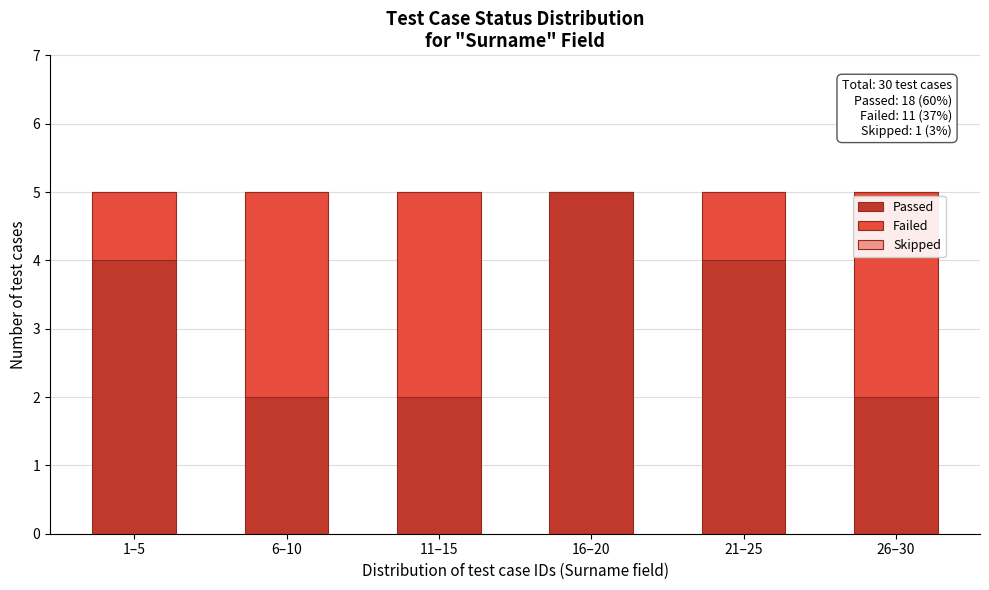

Reading left to right, transcribe the values for Passed.

1–5=4	6–10=2	11–15=2	16–20=5	21–25=4	26–30=2